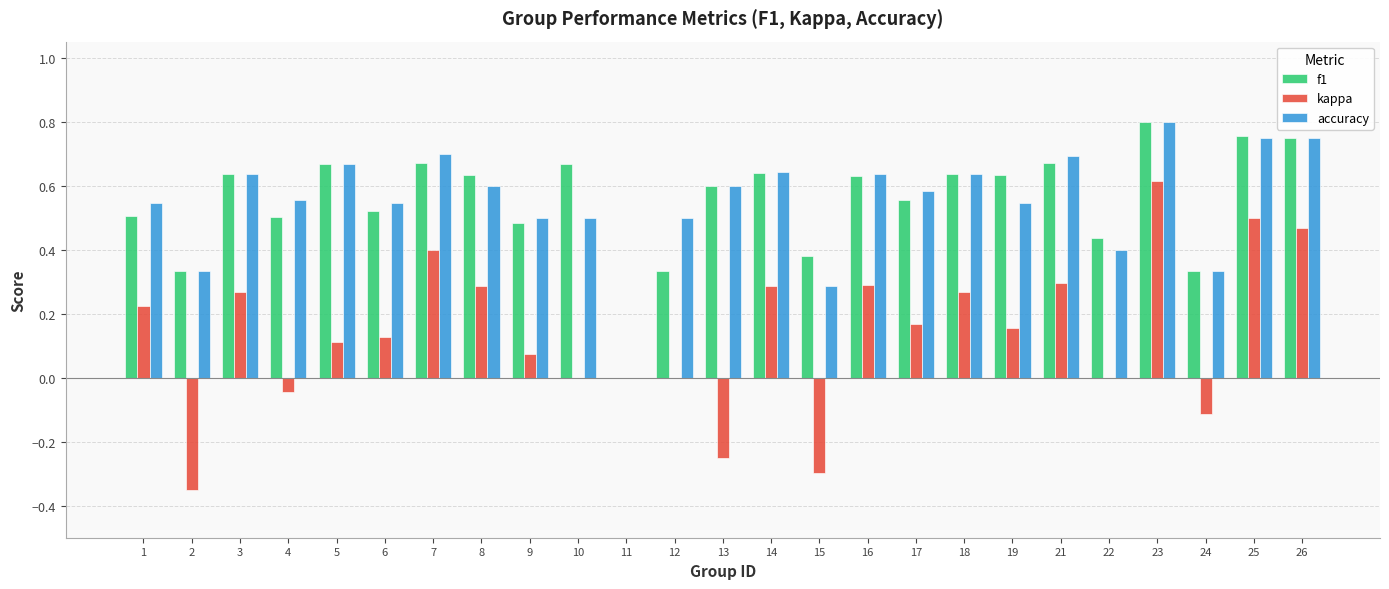

At which category is the sum across all series the highest?

23